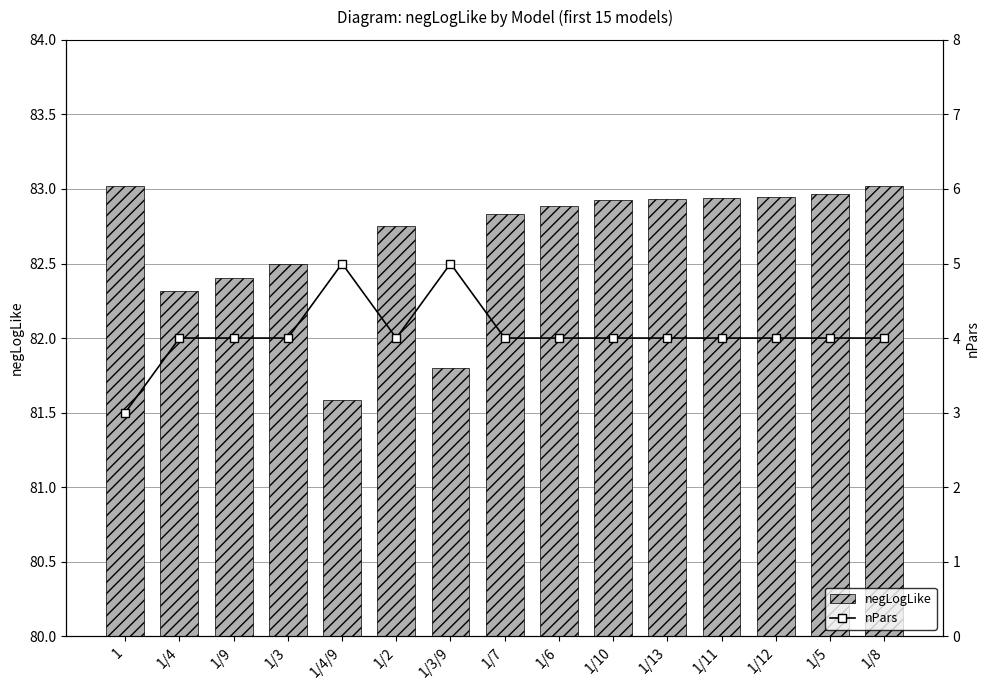

Where does the negLogLike series first go above 82?

1